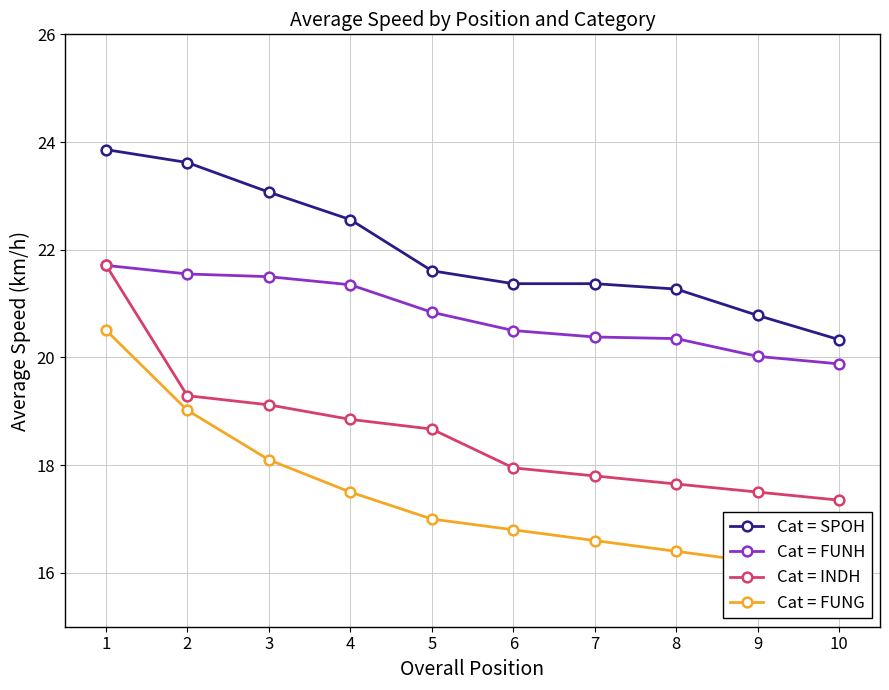

How many times do Cat = FUNH and Cat = INDH cross each other?

1